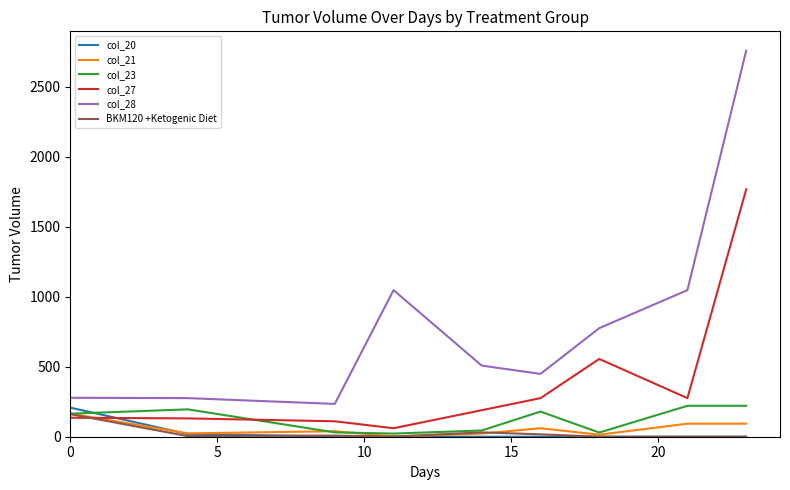

Which series has the largest range (max minus min)?

col_28